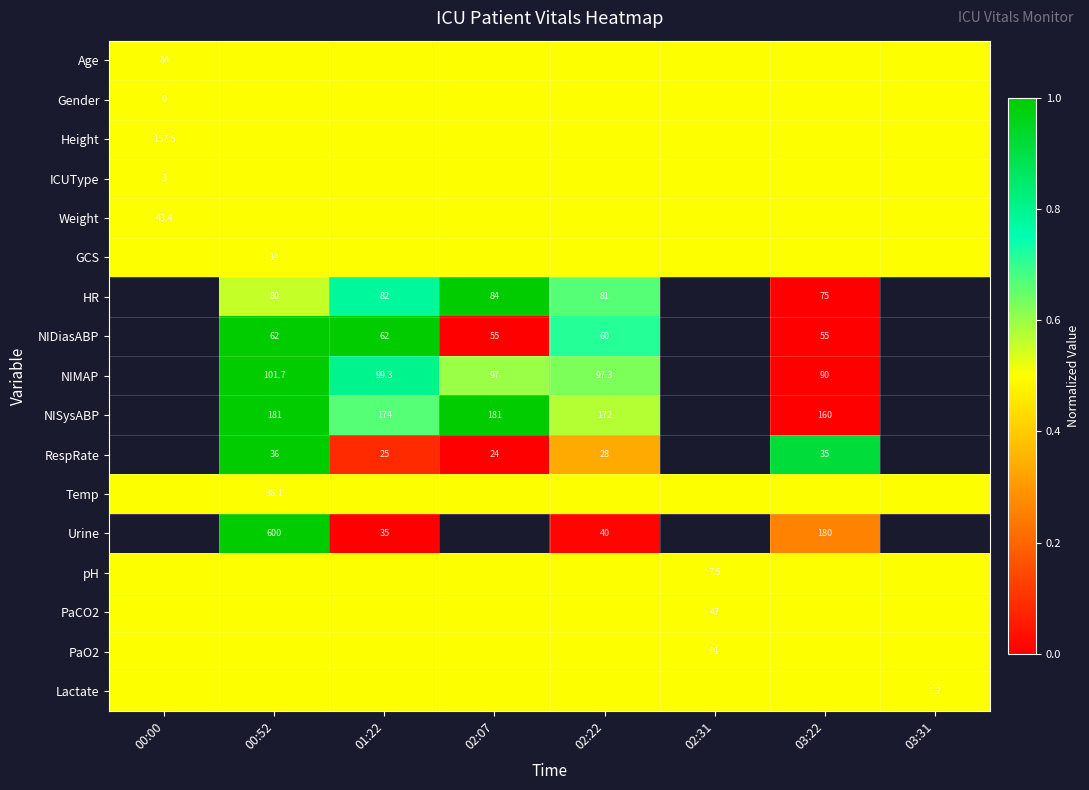

The value of Urine at 01:22 is 35.0. True or false?

True